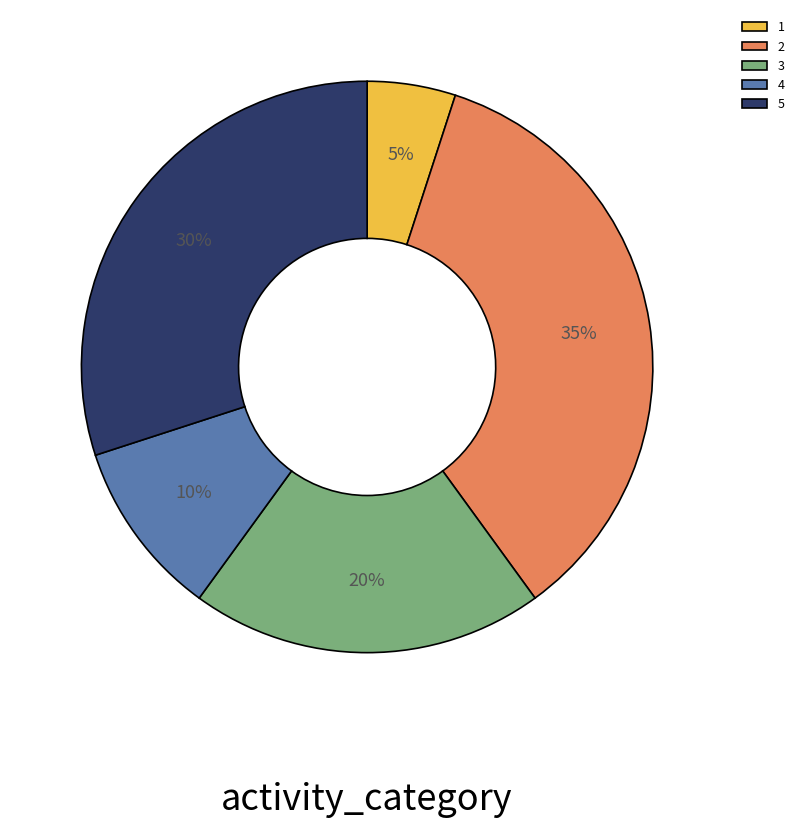

Rank the categories by value from lowest to highest.

1, 4, 3, 5, 2